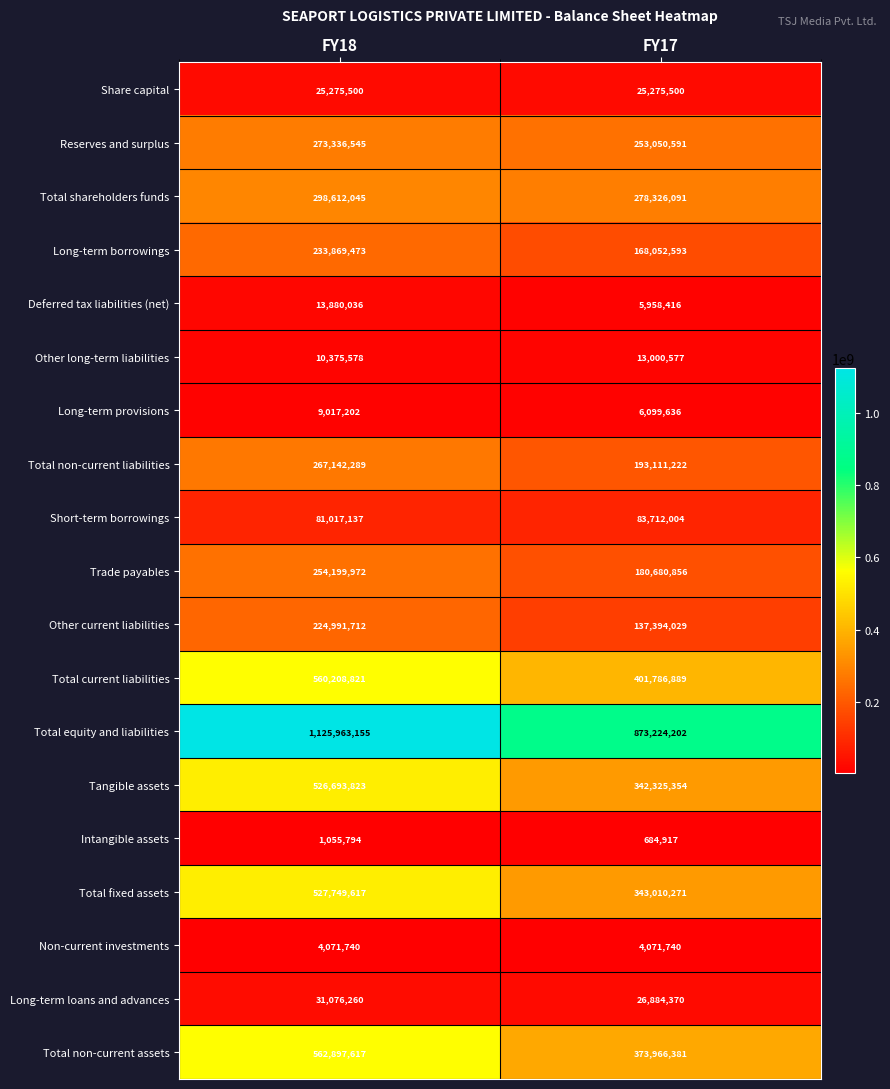

What is the average value of the Total current liabilities series?

480997855